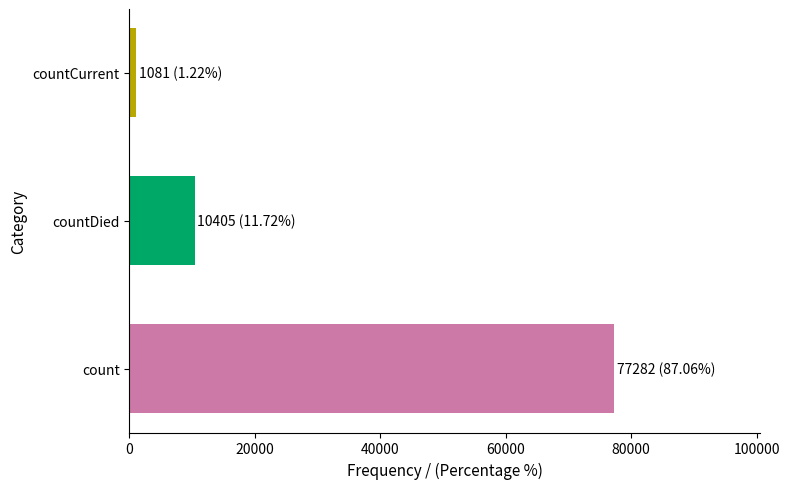

The value at count is 51962. True or false?

False